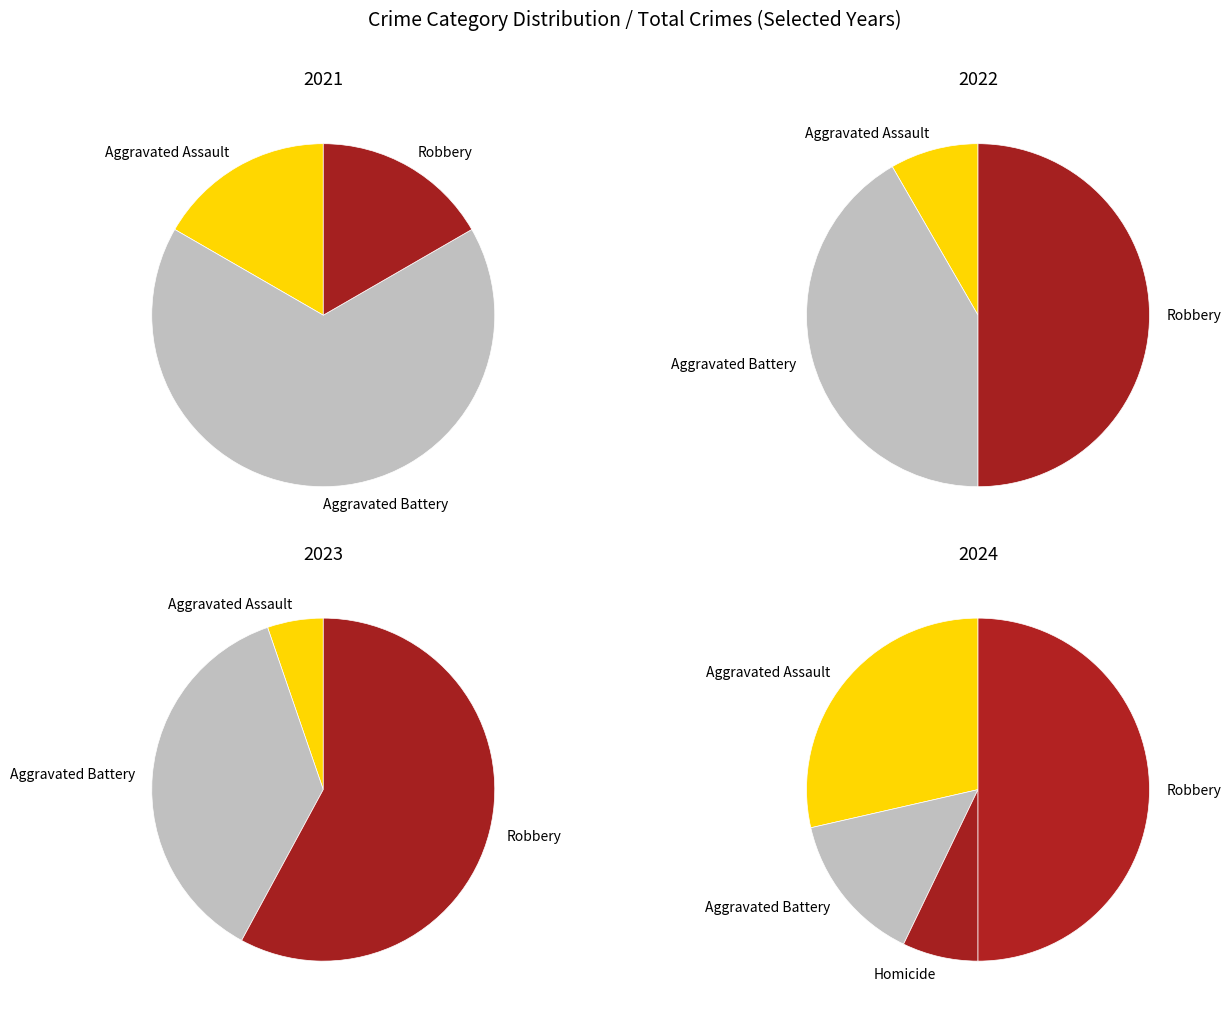

Which category has the biggest portion of the pie?

Robbery